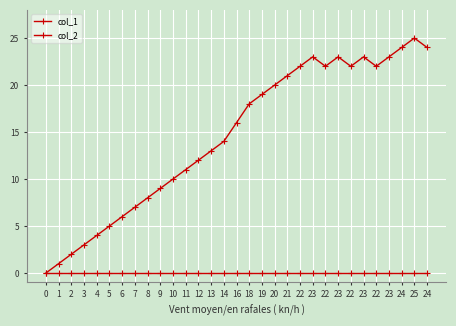

How many lines are shown in the chart?

2